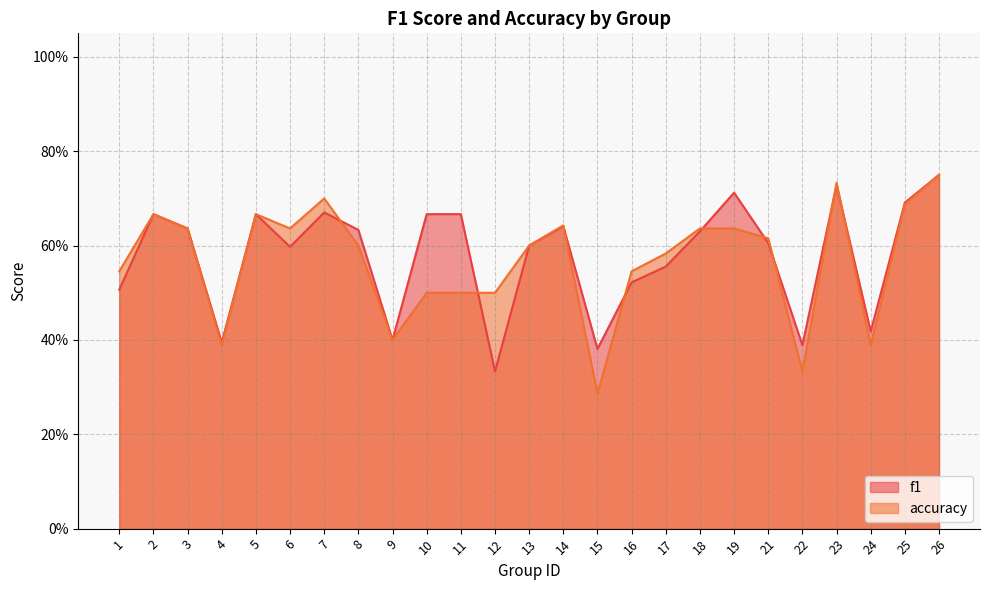

How many series are shown in this chart?

2